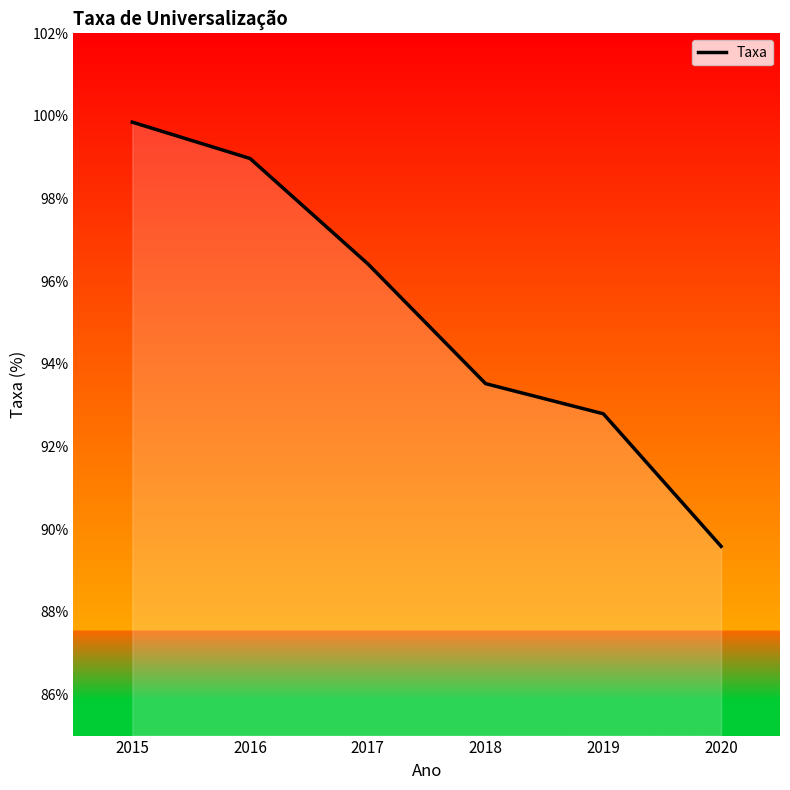

Rank the categories by value from lowest to highest.

2020, 2019, 2018, 2017, 2016, 2015